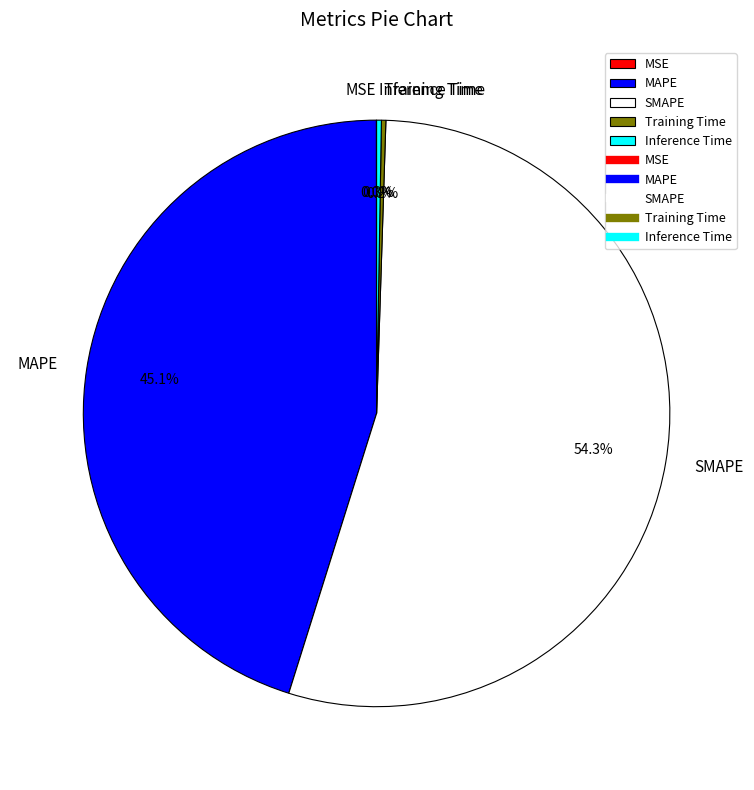

True or false: SMAPE accounts for 54% of the total.

True